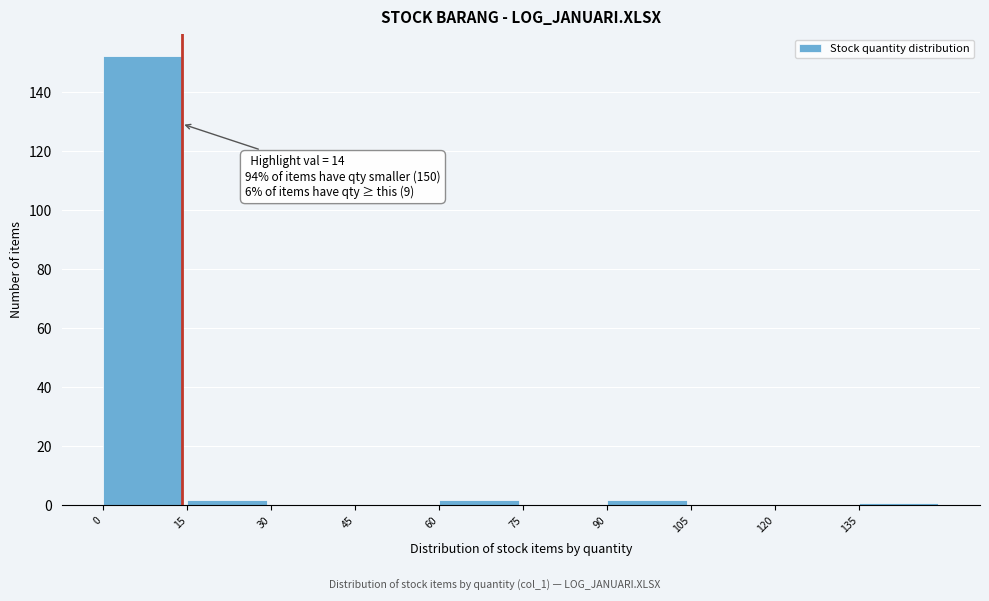

Over which range of the x-axis is the bar tallest?

0 to 15